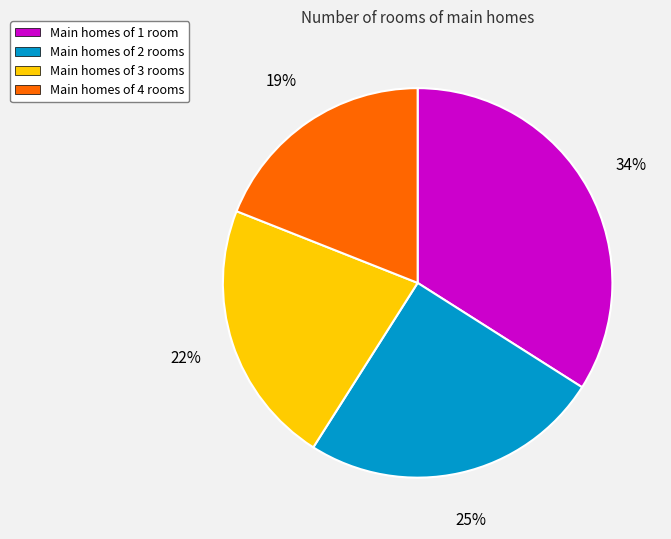

Does any single category account for the majority?

No